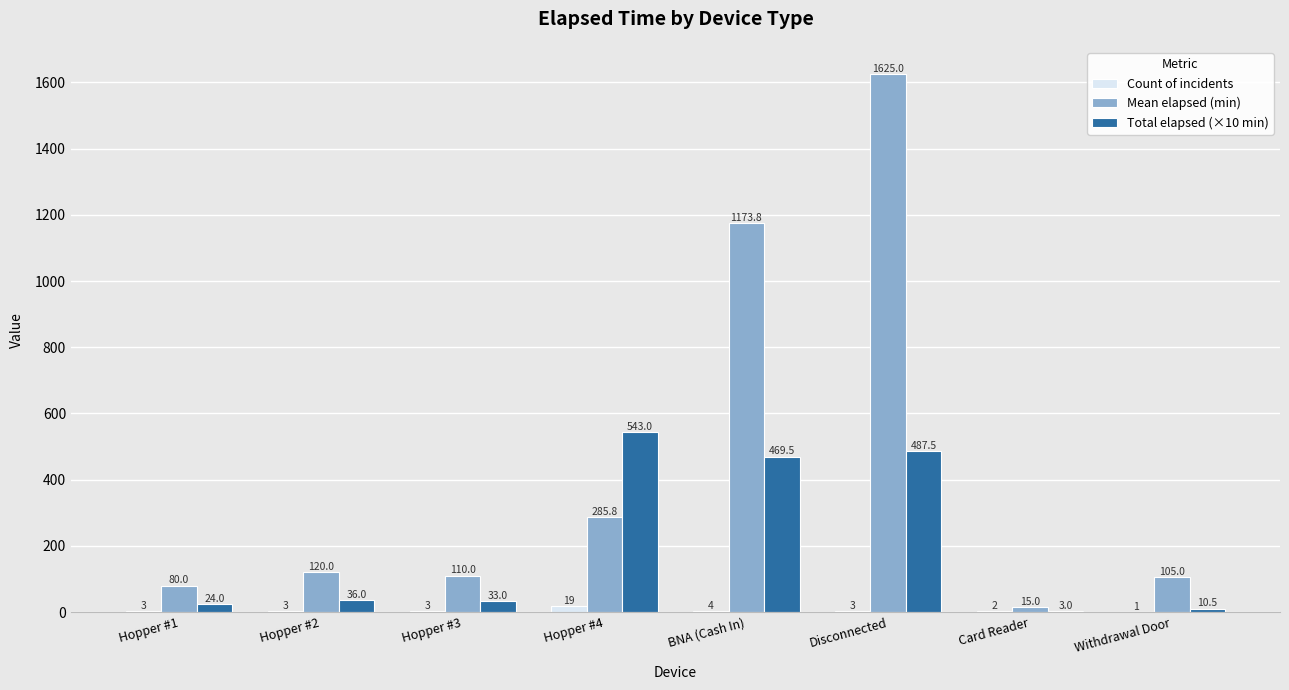

What is the difference between the Total elapsed (×10 min) values at Hopper #1 and Card Reader?

21.0